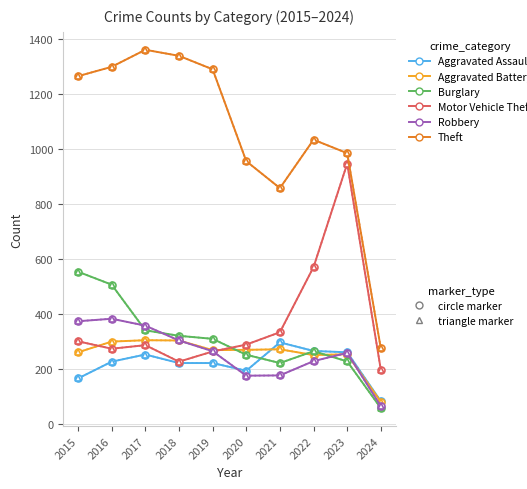

Does the chart have visible grid lines?

Yes